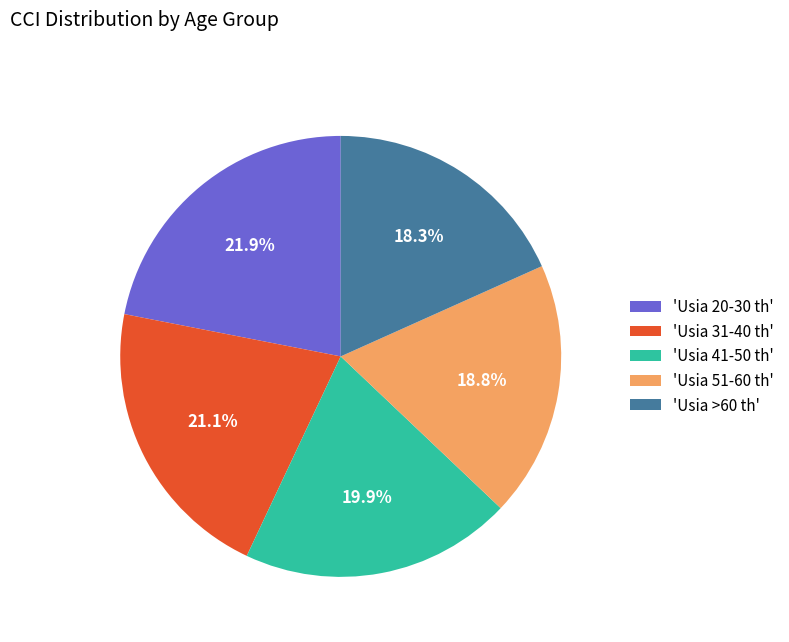

Does any single category account for the majority?

No